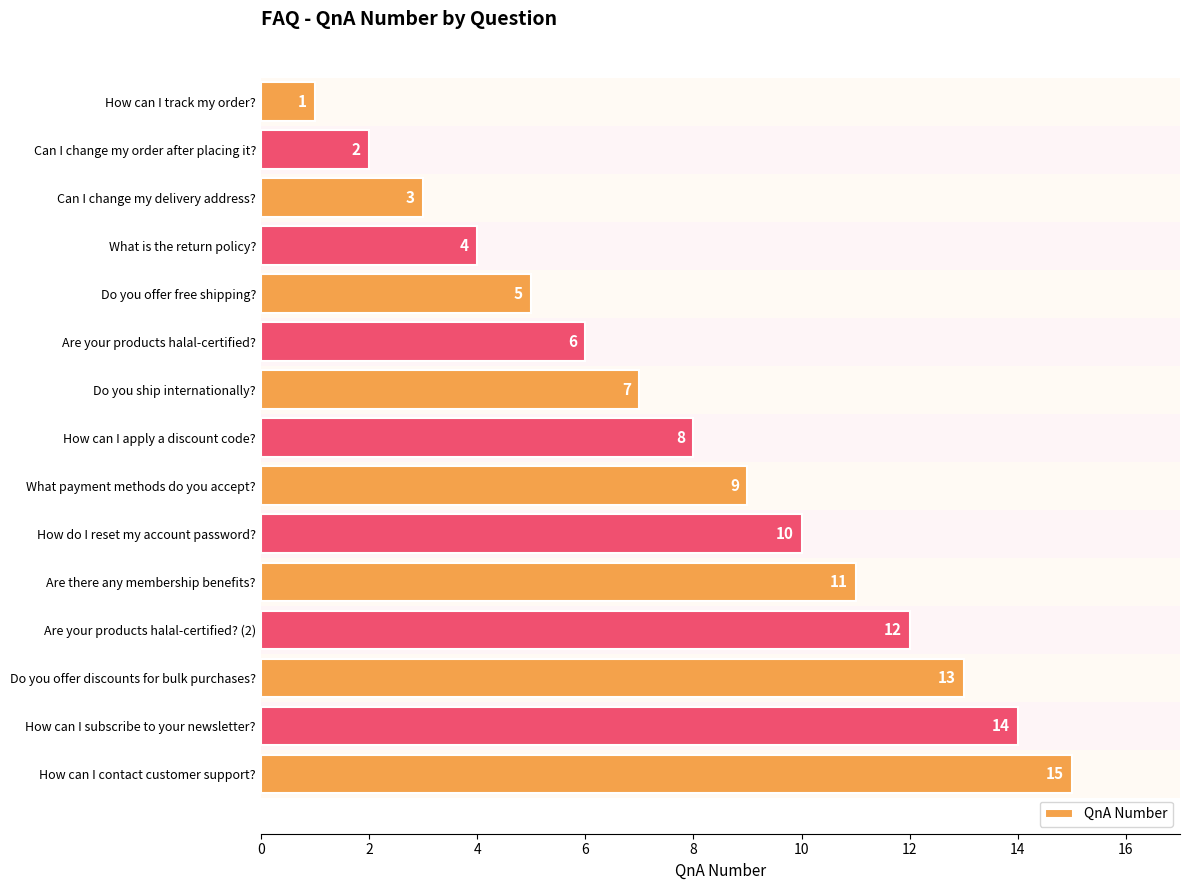

The chart shows a value of 4 at What is the return policy?. True or false?

True